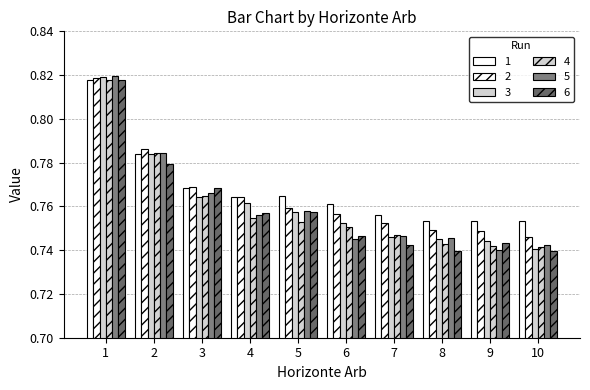

True or false: 1 has a value of 0.8 at 1.

True